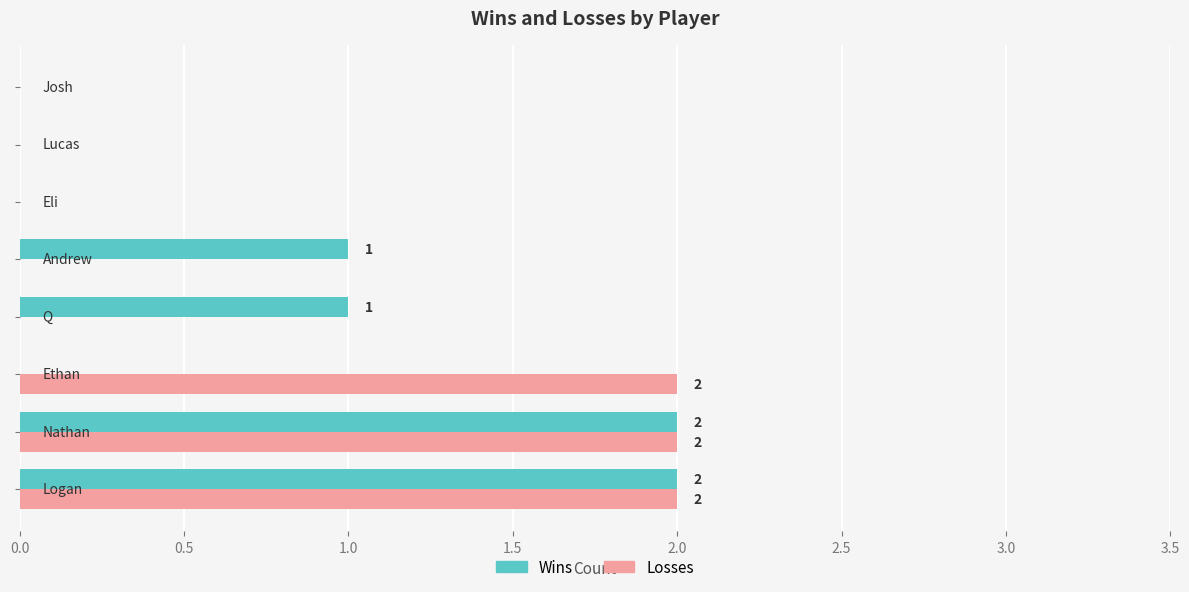

How many data points does each series have?

8